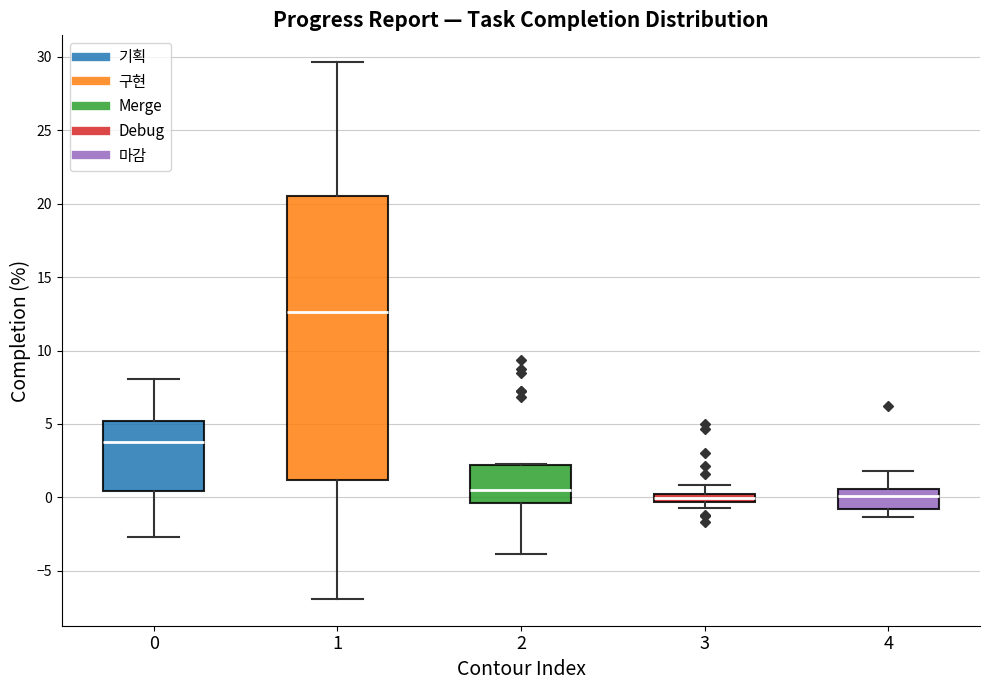

Which box's median line is the highest?

1